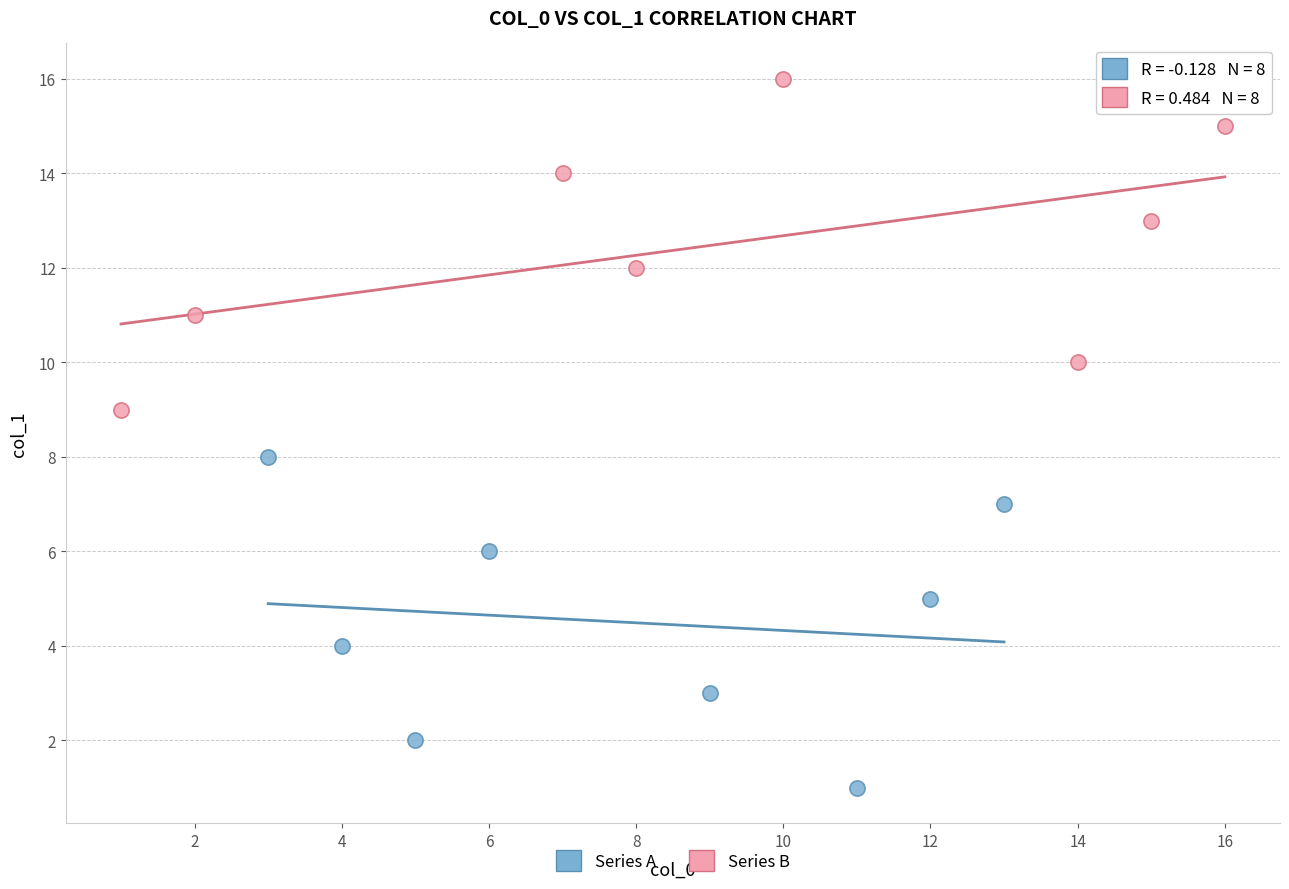

Which series reaches the maximum Y coordinate?

Series B